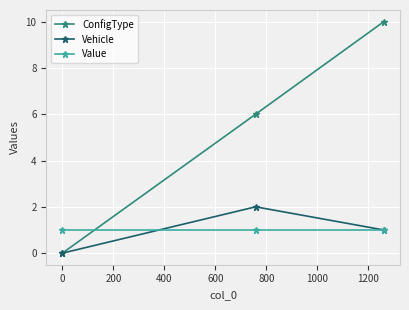

Which series has the widest spread of values?

ConfigType